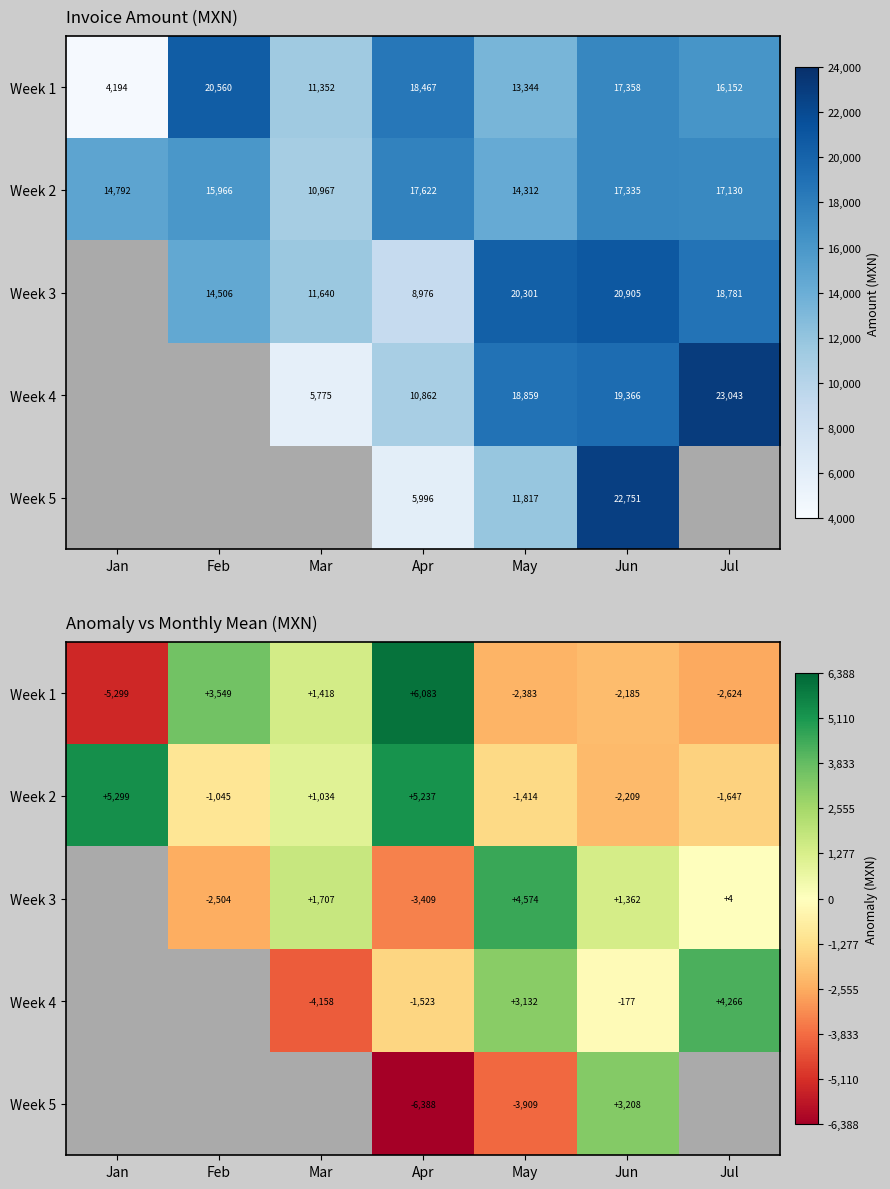

At how many categories does at least one series exceed -2919?

7